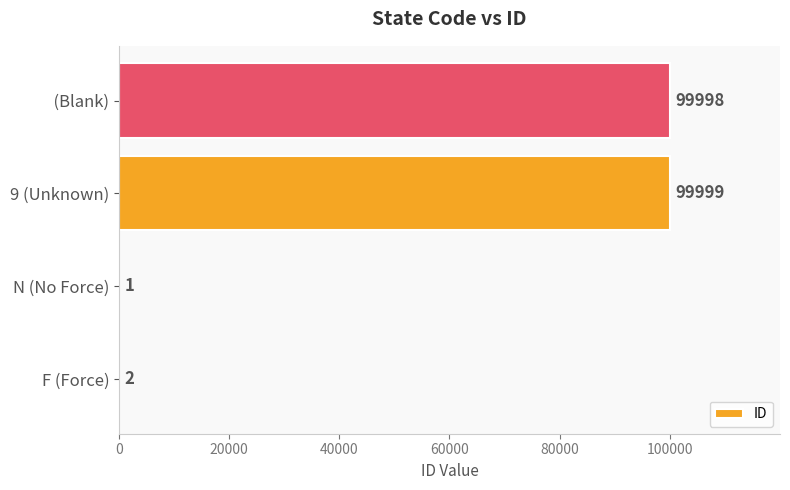

Is it true that the value at   (Blank) is 99998?

True